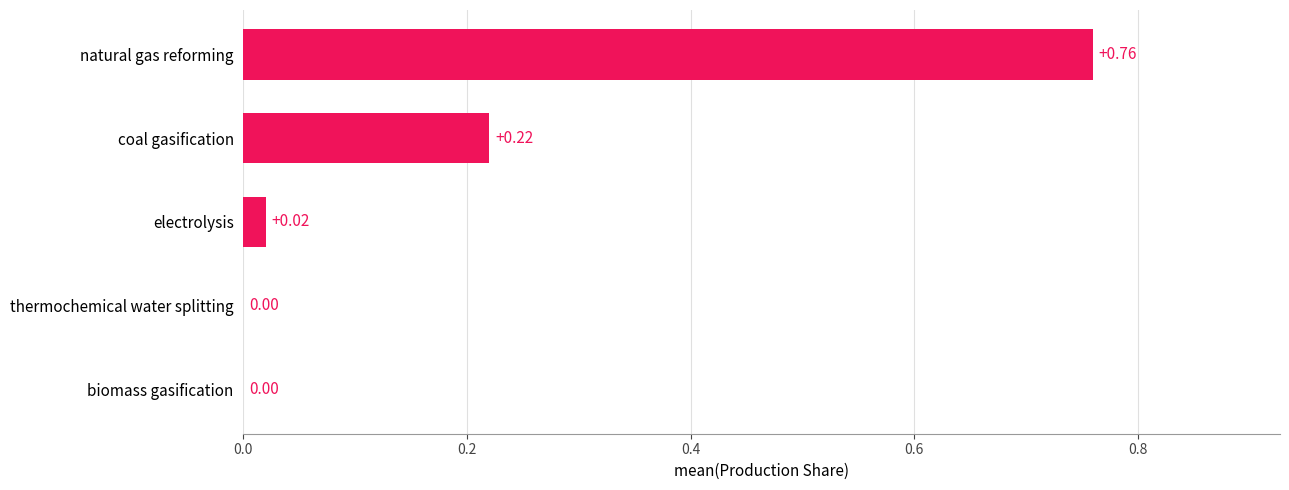

What is the change in value from thermochemical water splitting to natural gas reforming?

+0.8